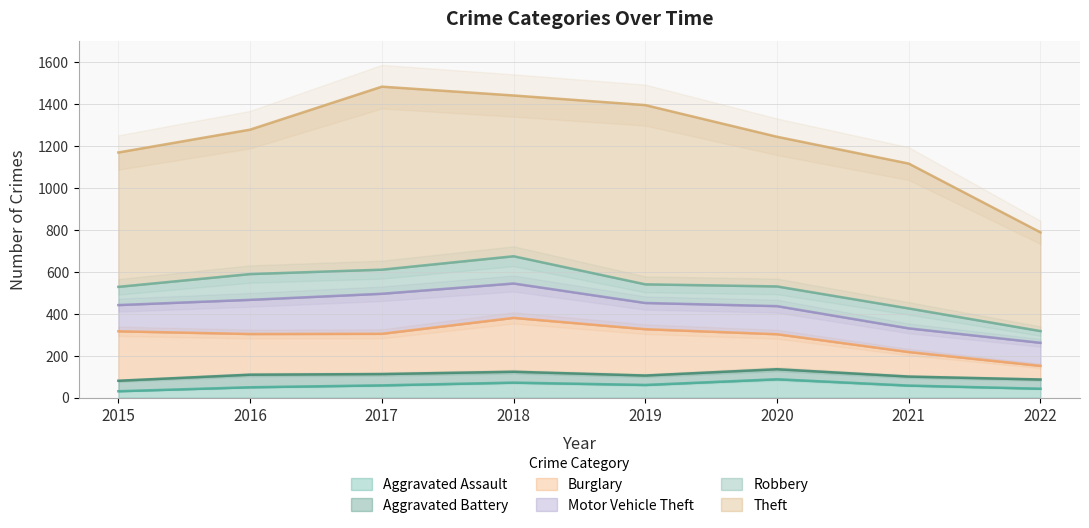

The Motor Vehicle Theft series shows 65 at 2015. True or false?

False